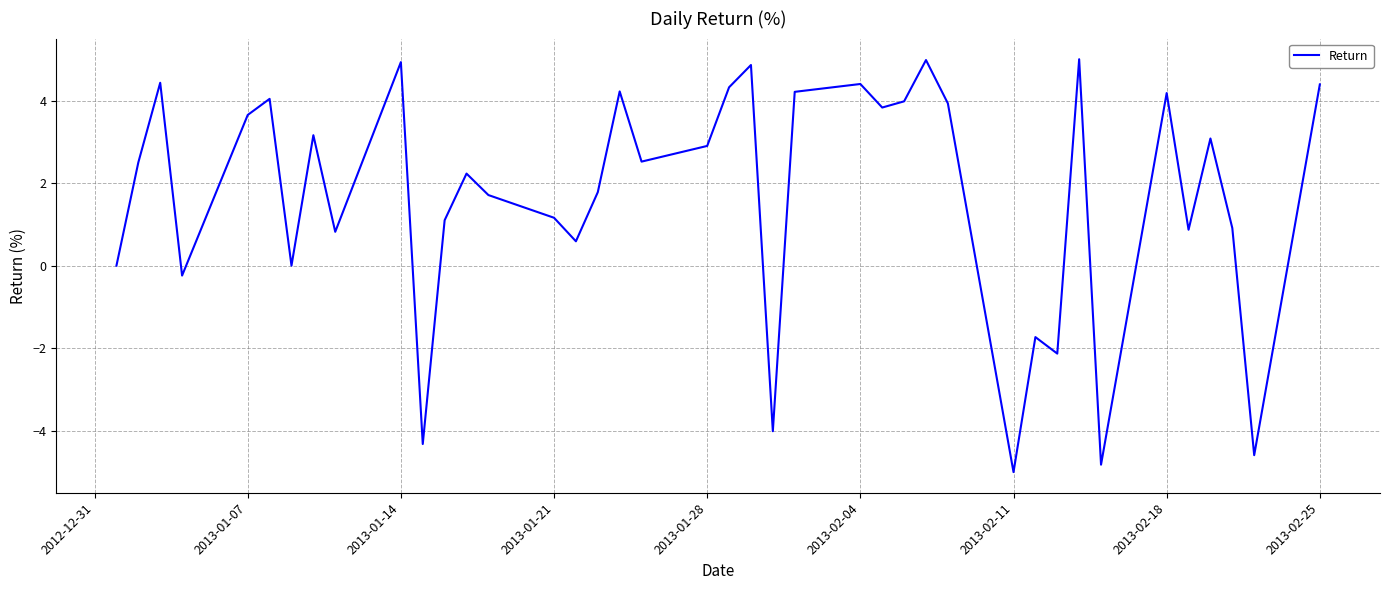

What is the greatest value displayed?

5.0